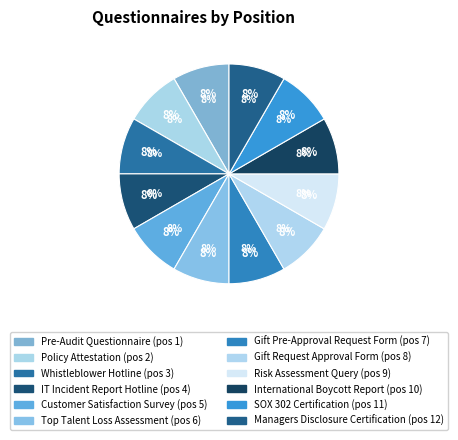

Which category has the biggest portion of the pie?

Policy Attestation (2)